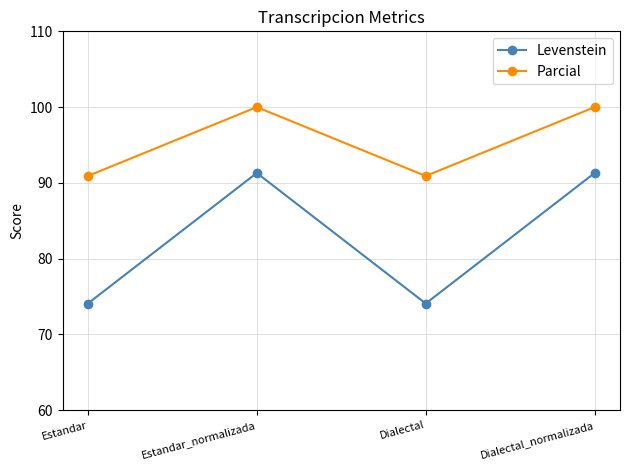

What position from the right is Estandar_normalizada?

3